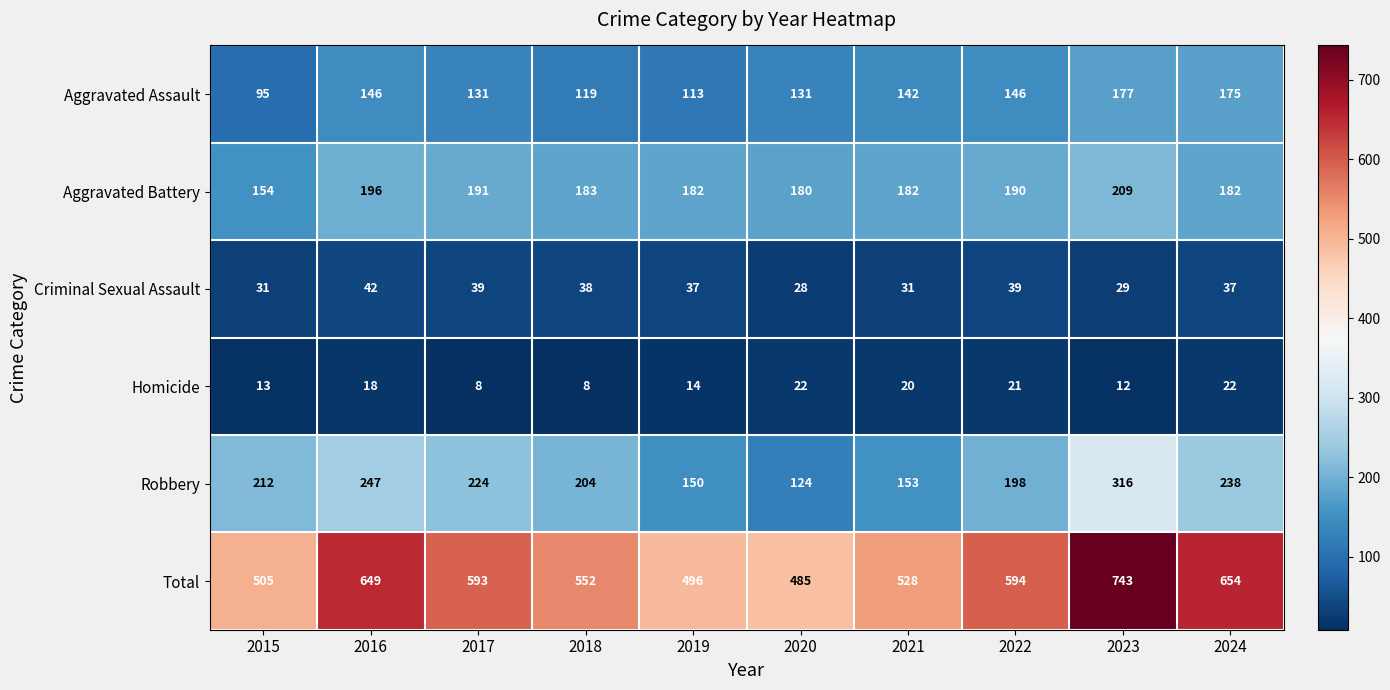

At which label is Total closest to 614?

2022